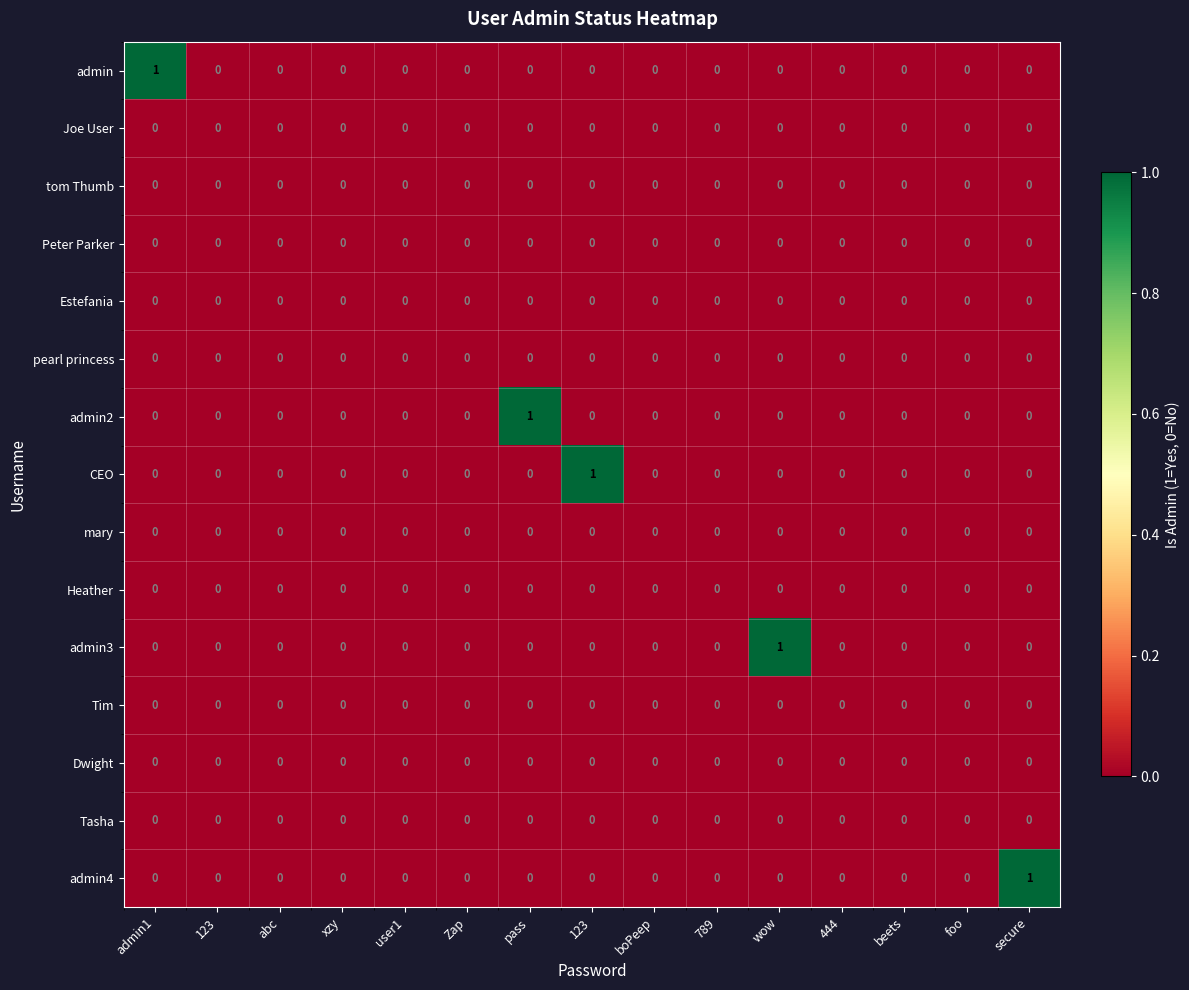

Count the number of categories in the chart.

15